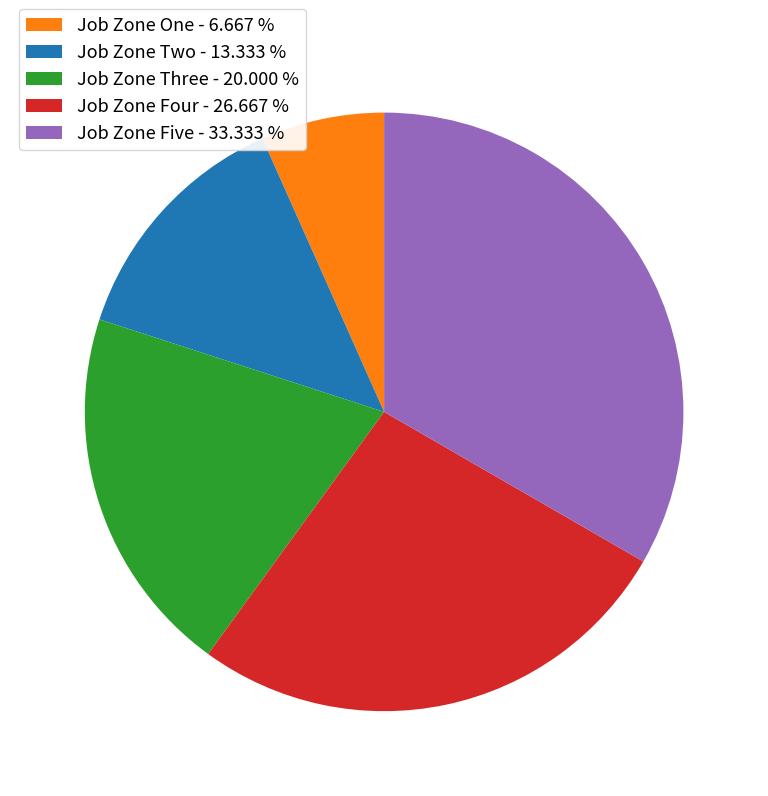

What is the ratio of the value at Job Zone Four to the value at Job Zone Five?

0.8